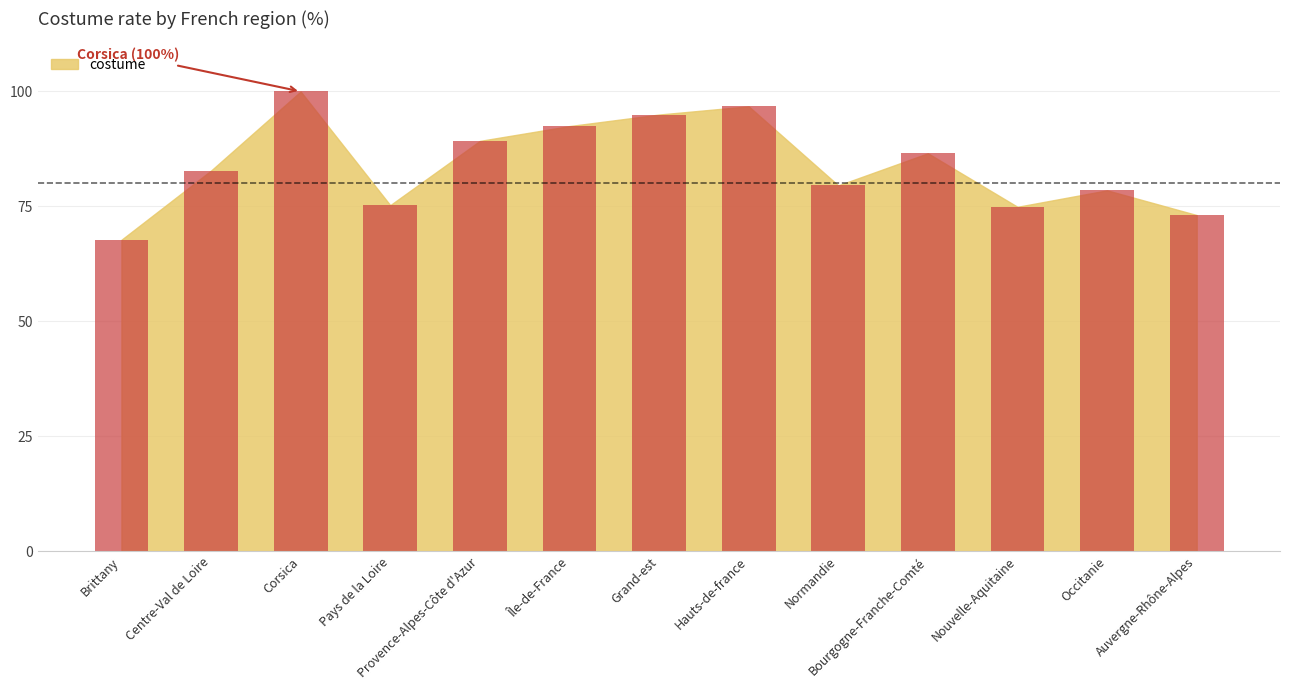

What is the sum of all values?

1091.9